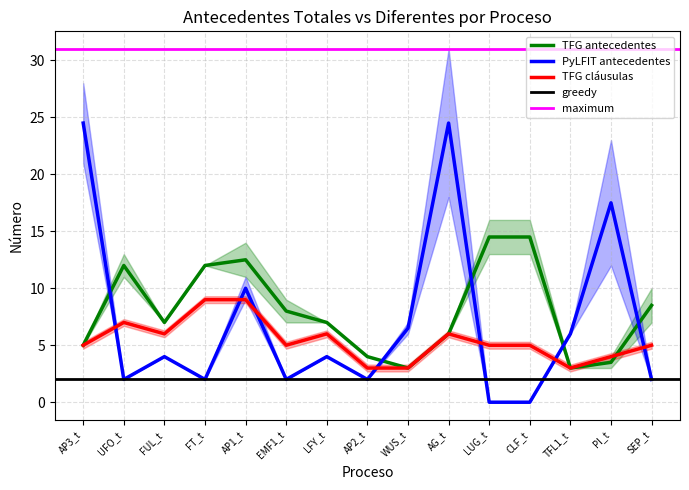

What is the approximate value of PyLFIT Nº antecedentes totales at EMF1_t?

2.0